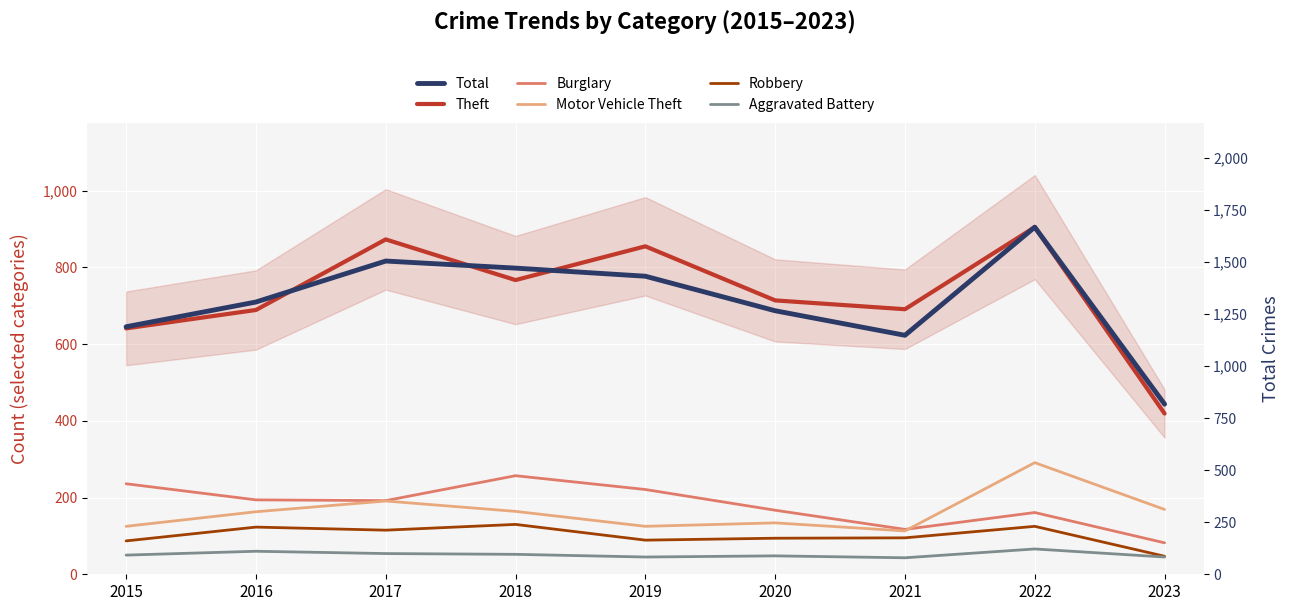

What is the difference between the maximum and second lowest values in the Robbery series?

43